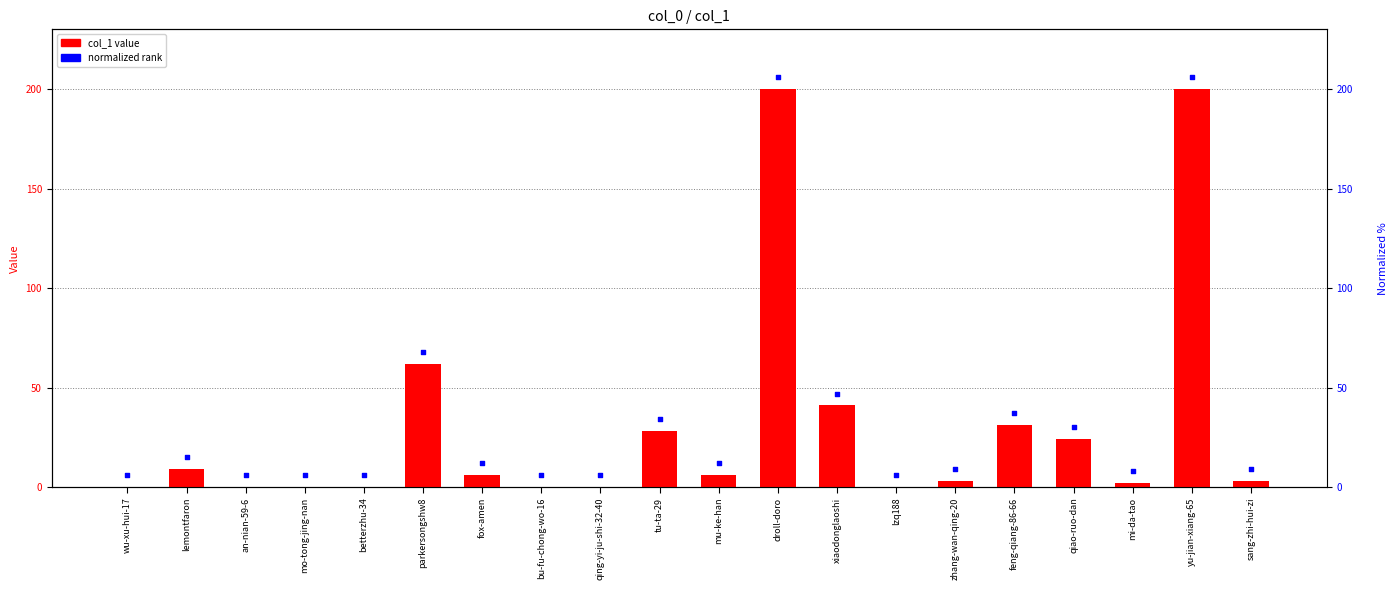

Between betterzhu-34 and fox-amen, which is larger?

fox-amen